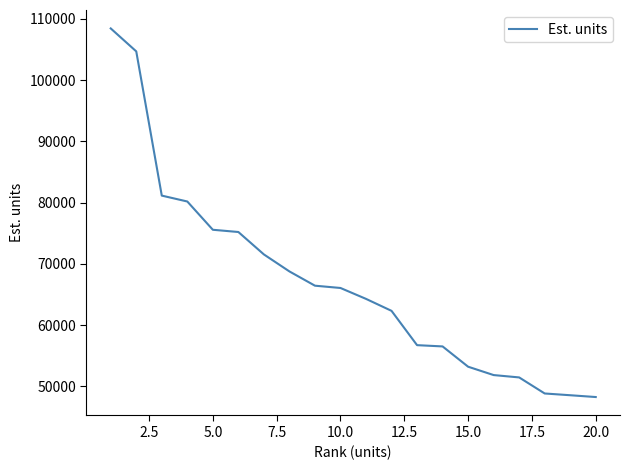

What is the greatest value displayed?

108443